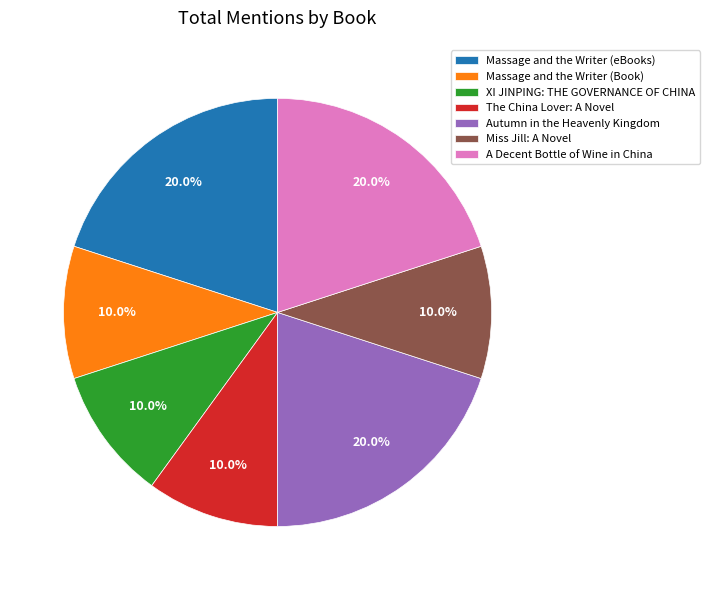

How many slices are in this pie chart?

7